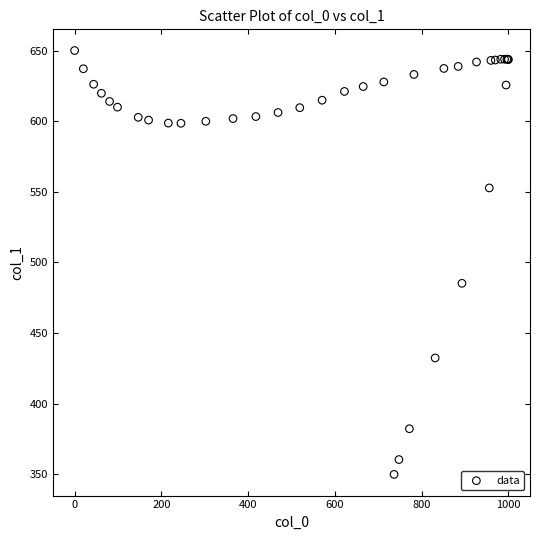

What Y value in the scatter plot is closest to 500?

485.2